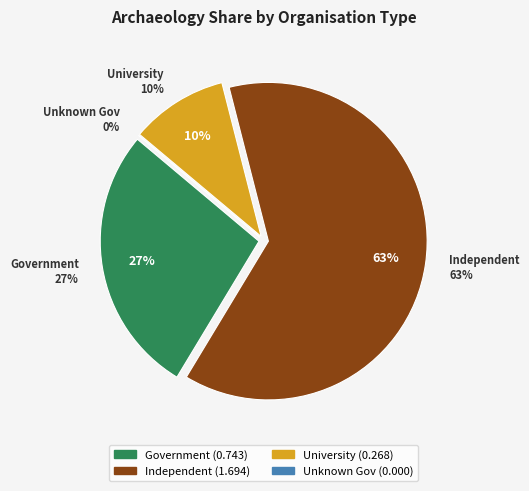

Combined, do independent and unknown_gov account for over 50%?

Yes